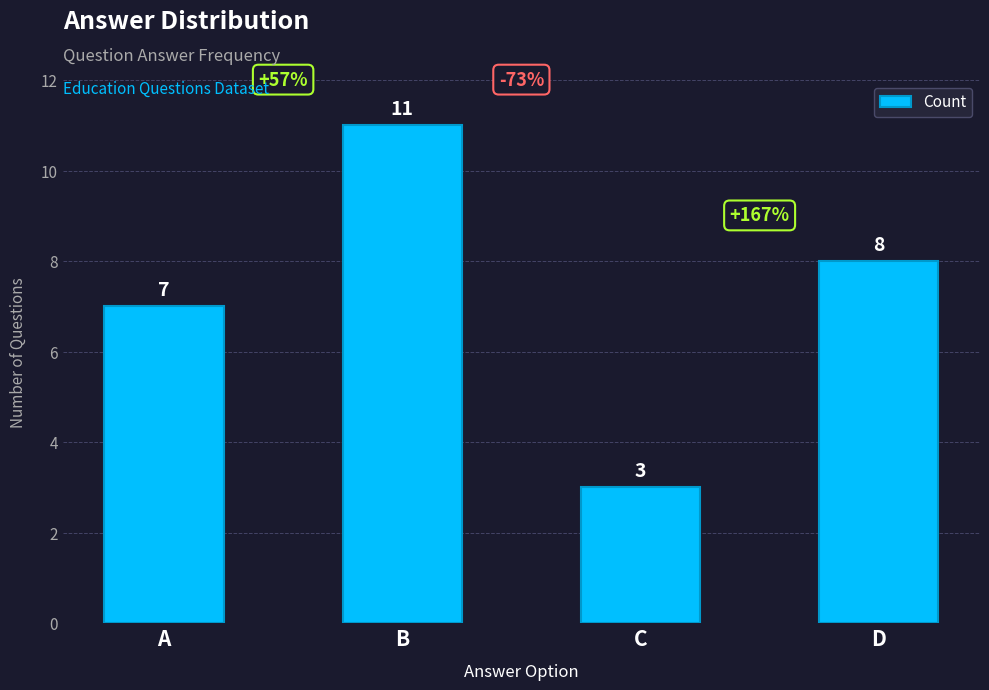

What is the approximate value at A?

7